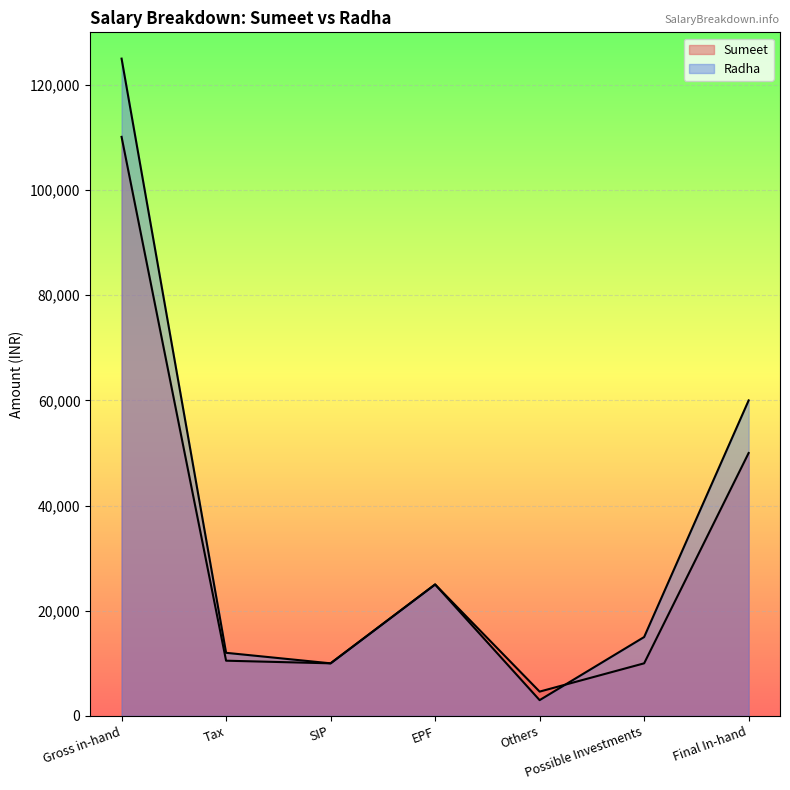

What is the difference between the maximum and second lowest values in the Radha series?

115000